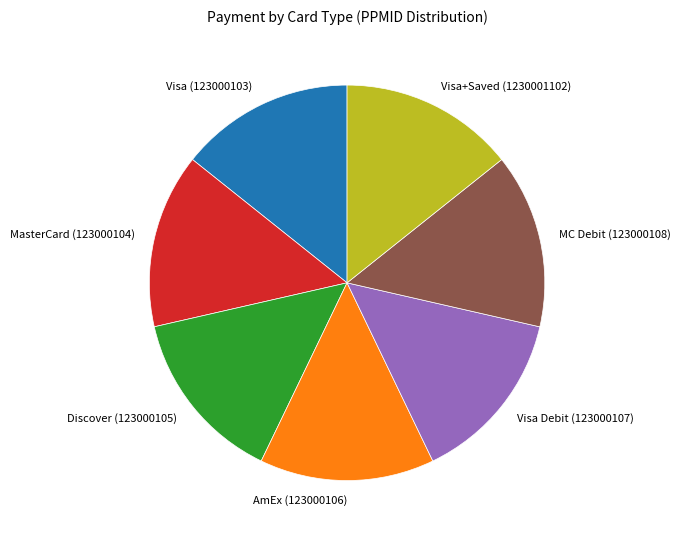

What is the ratio of the value at Discover (123000105) to the value at Visa+Saved (1230001102)?

1.0